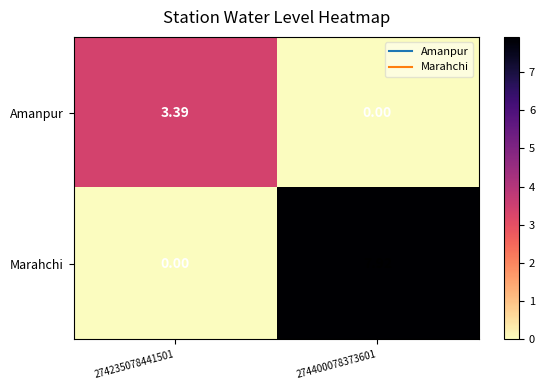

At how many categories does at least one series exceed 6?

1